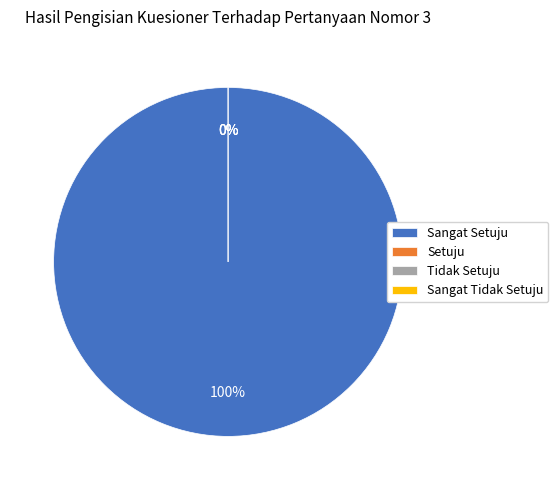

Count the number of slices in the pie.

4